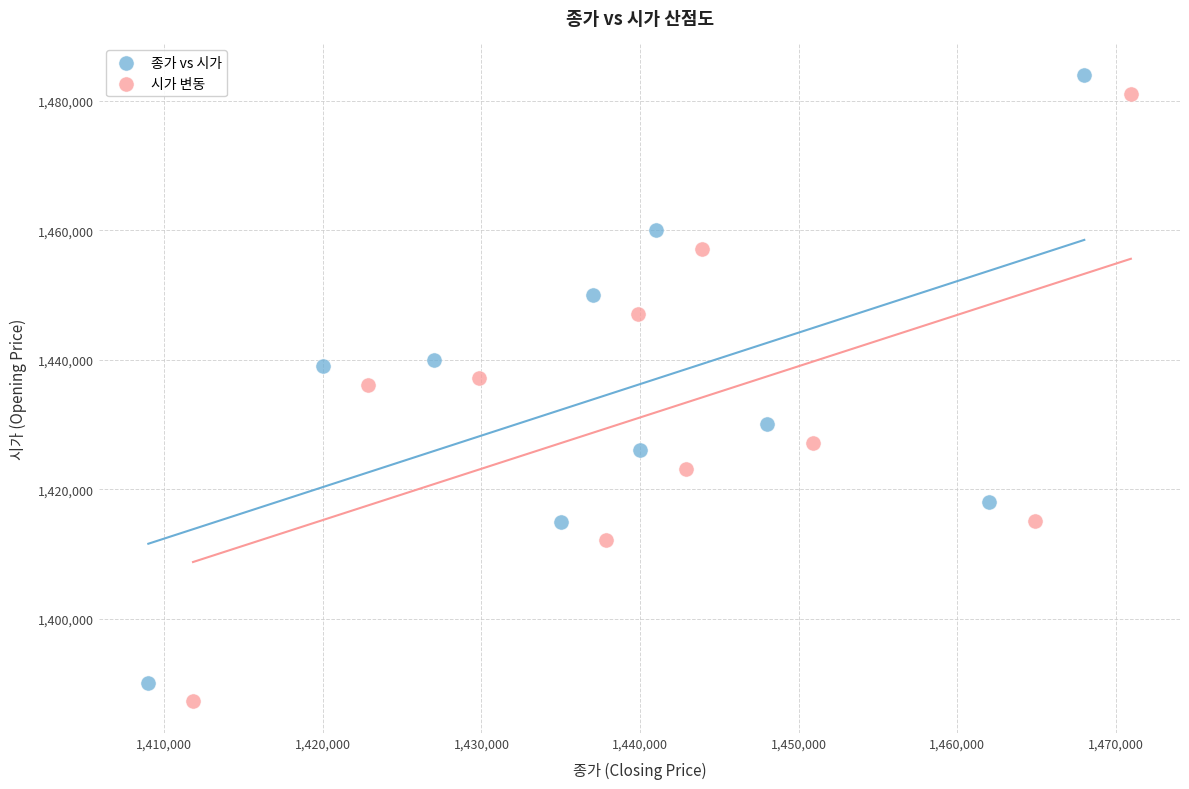

Which series has the largest Y range (max minus min)?

종가 vs 시가